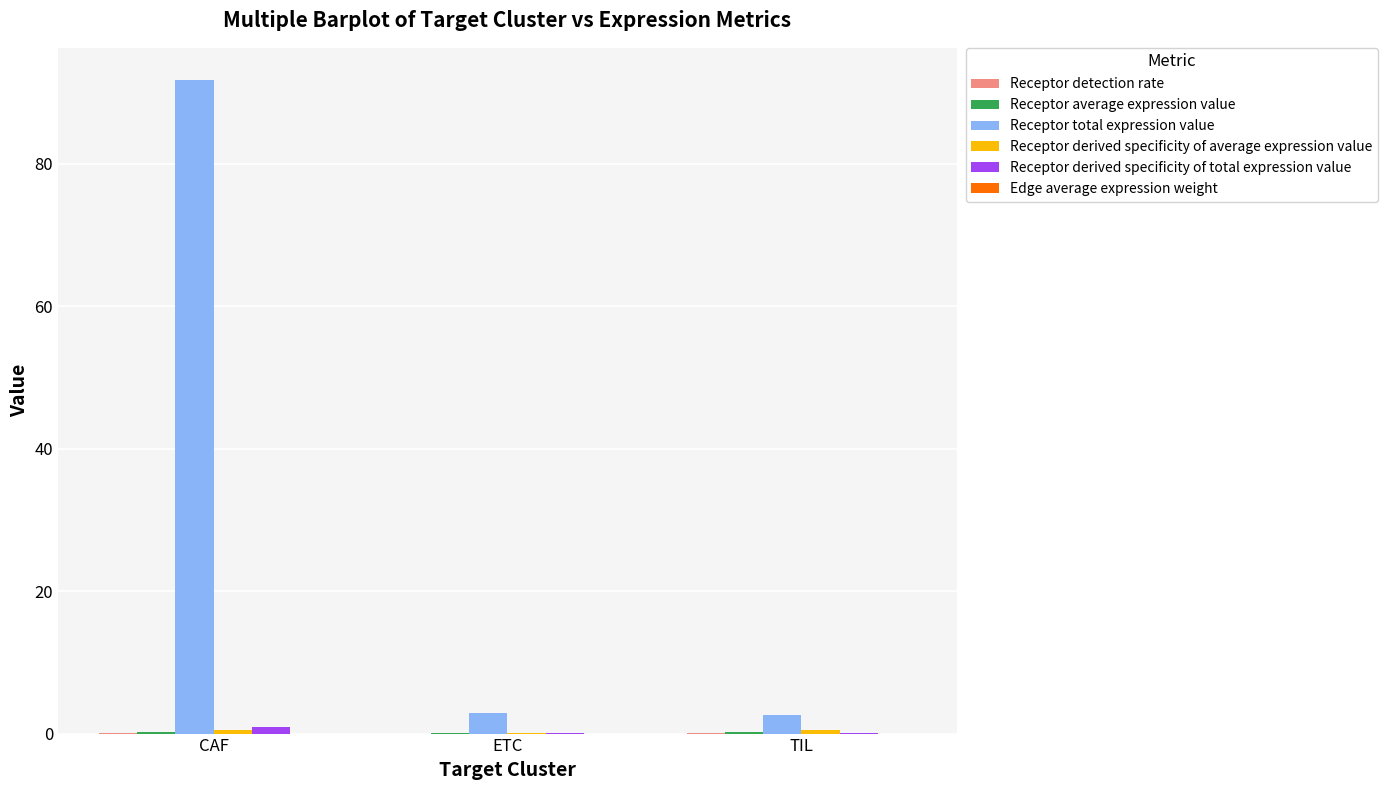

What is the maximum value shown in the chart?

91.7